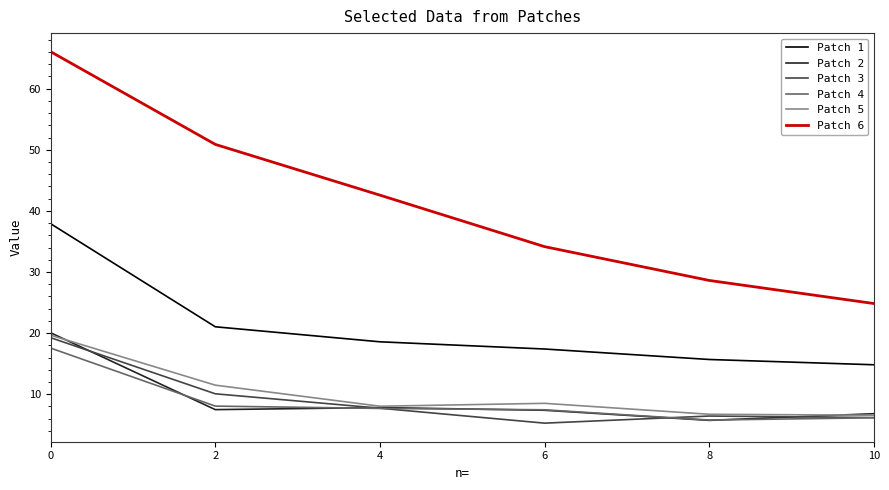

What is the maximum value shown in the chart?

66.1